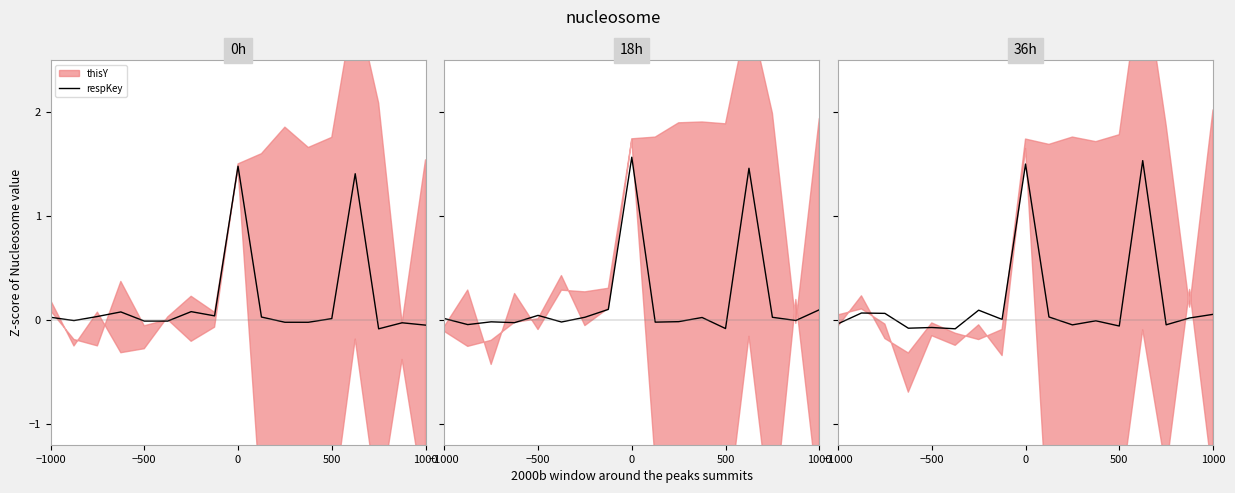

Is this an area chart (filled region under the line)?

No